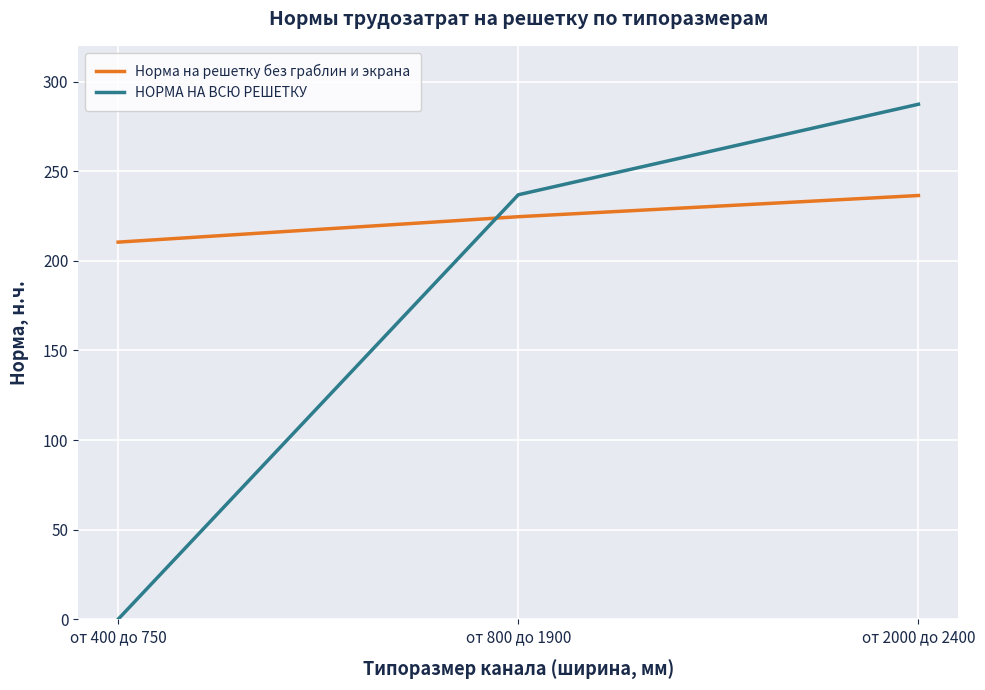

Count the number of categories in the chart.

3